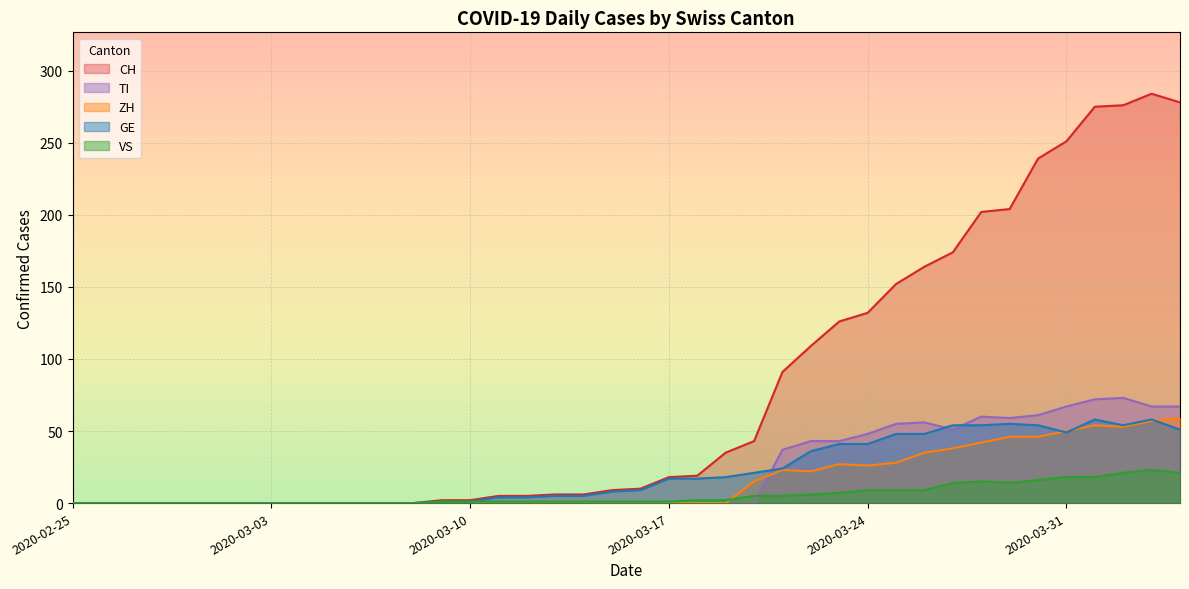

How many times do TI and GE cross each other?

3